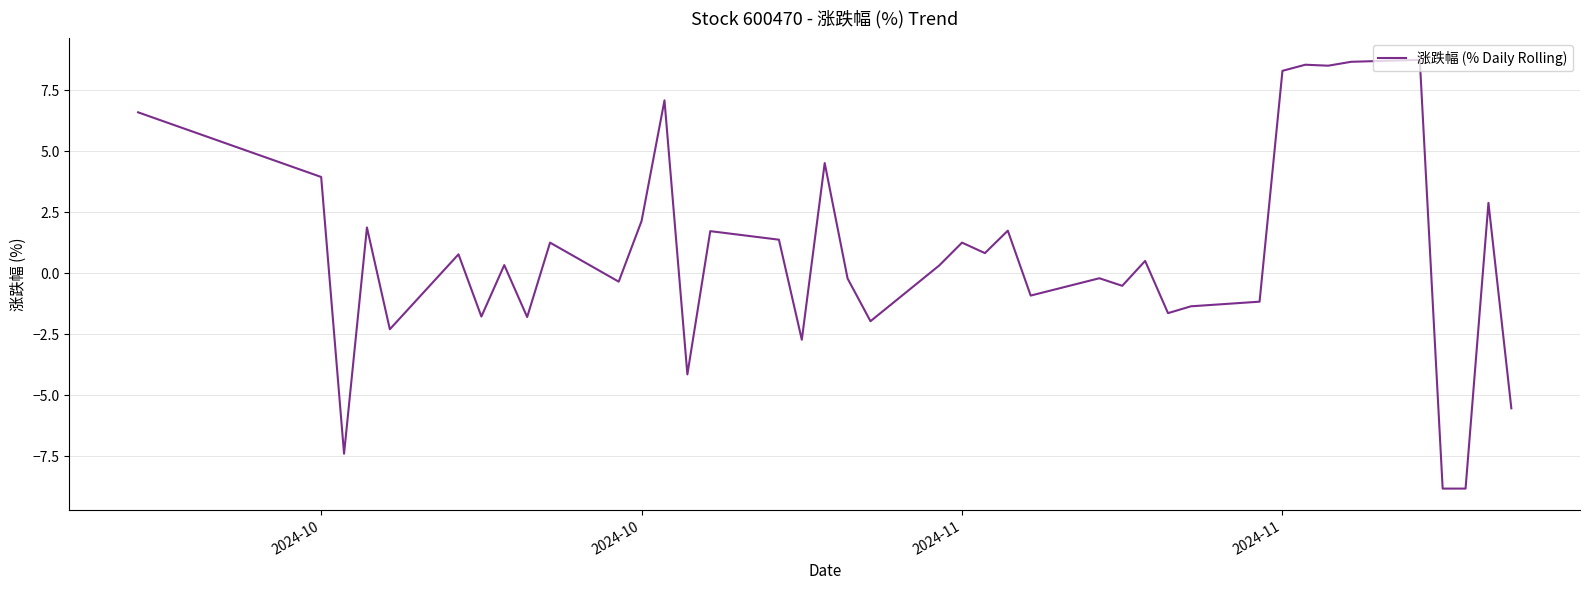

What is the minimum value shown in the chart?

-8.8